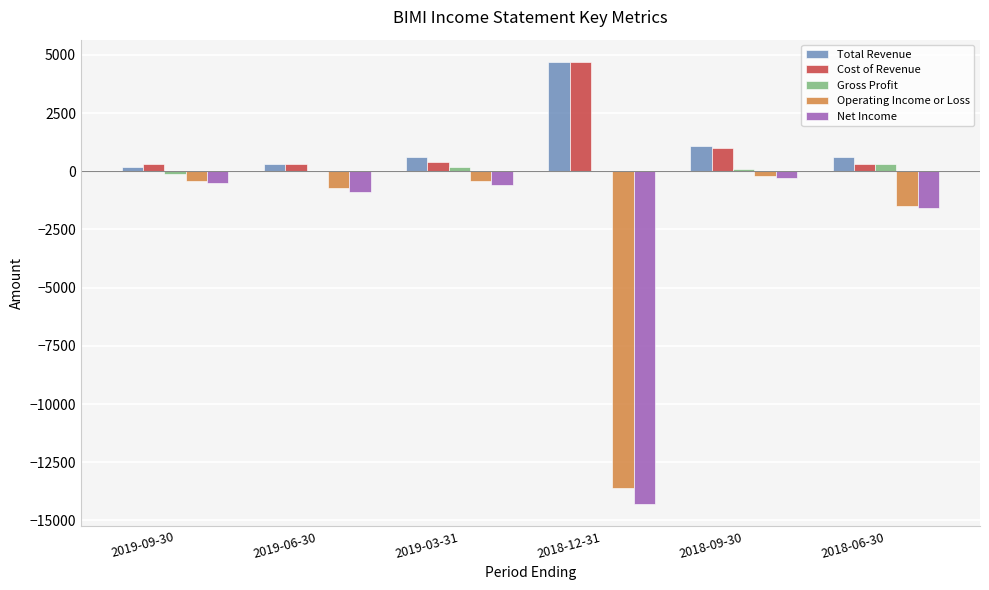

Which series has the widest spread of values?

Net Income